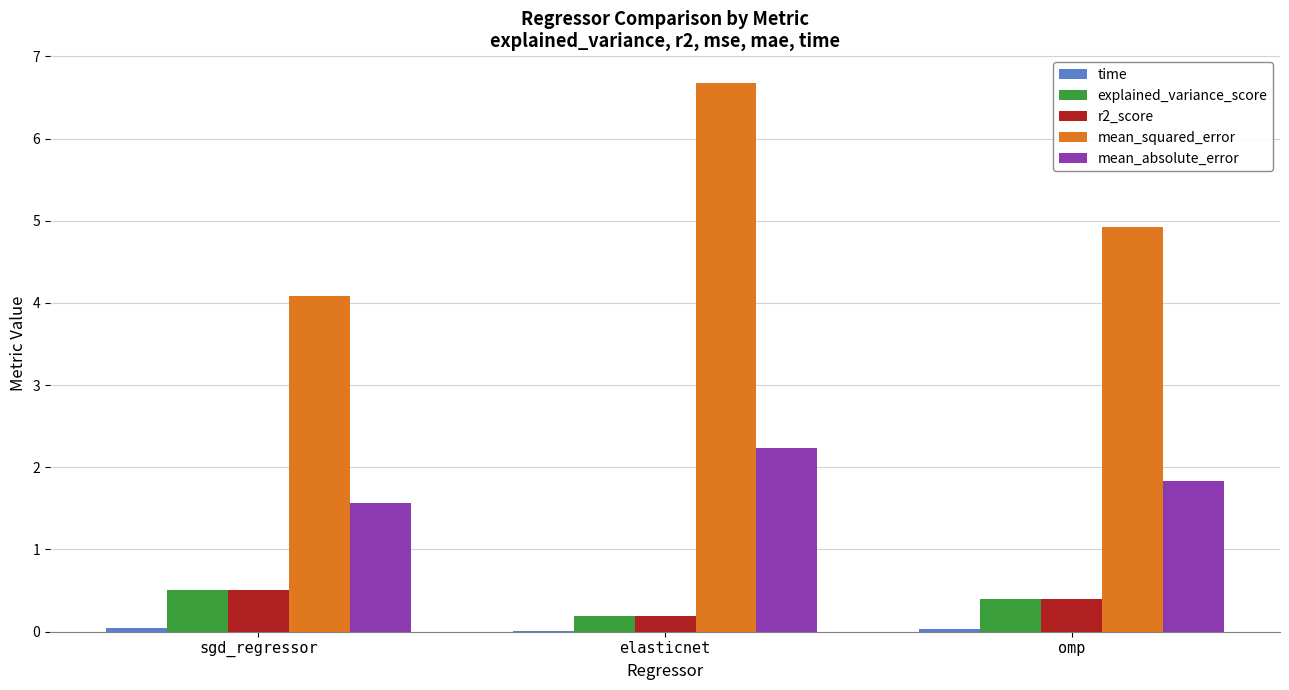

What is the maximum value shown in the chart?

6.7